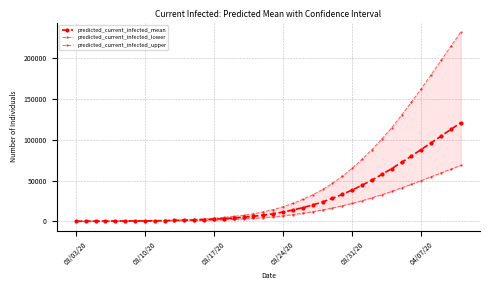

True or false: predicted_current_infected_lower and predicted_current_infected_mean cross at least once.

False